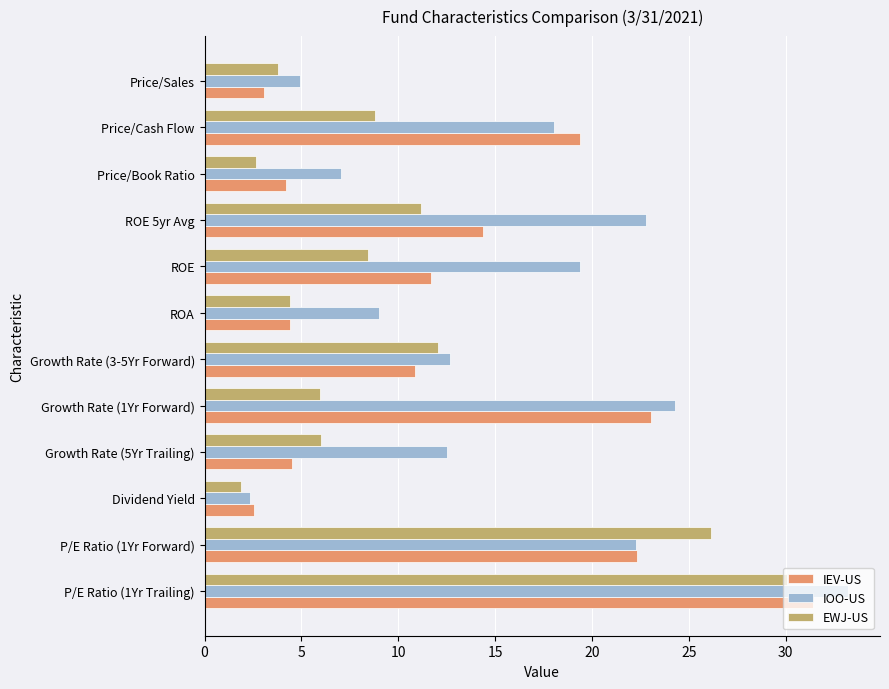

Which series has the widest spread of values?

IOO-US